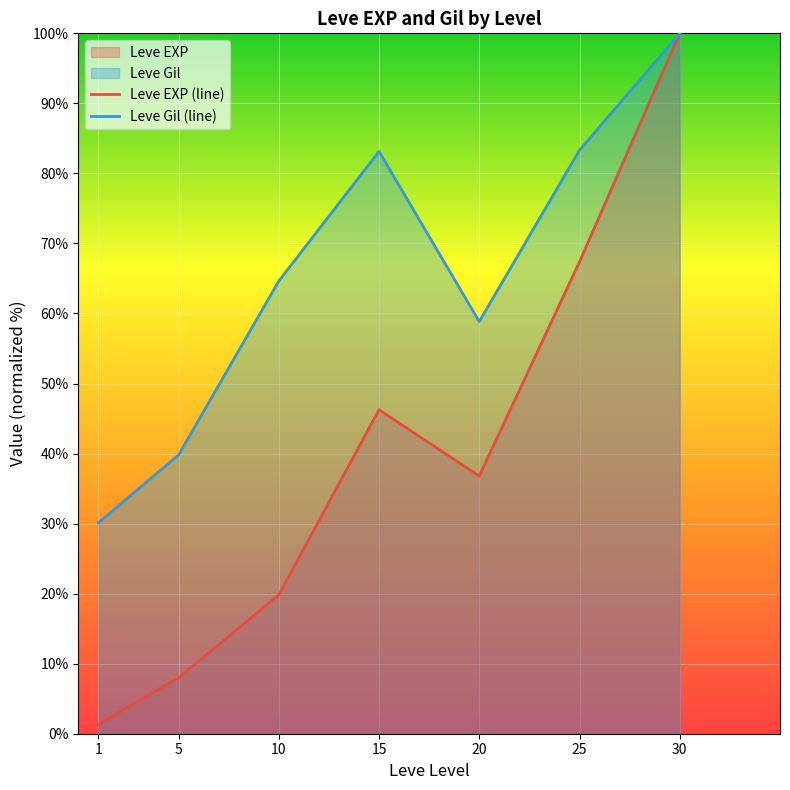

The value of Leve EXP (line) at 10 is 8.9. True or false?

False